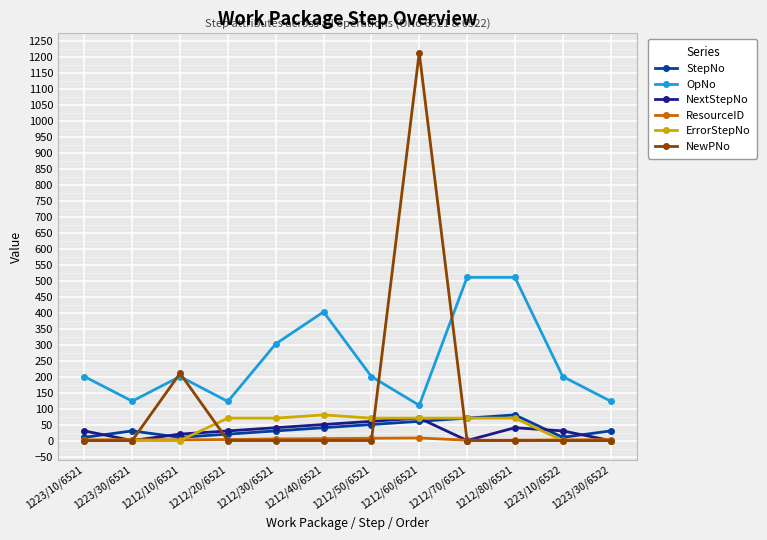

What is the label of the 6th point from the left?

1212/40/6521